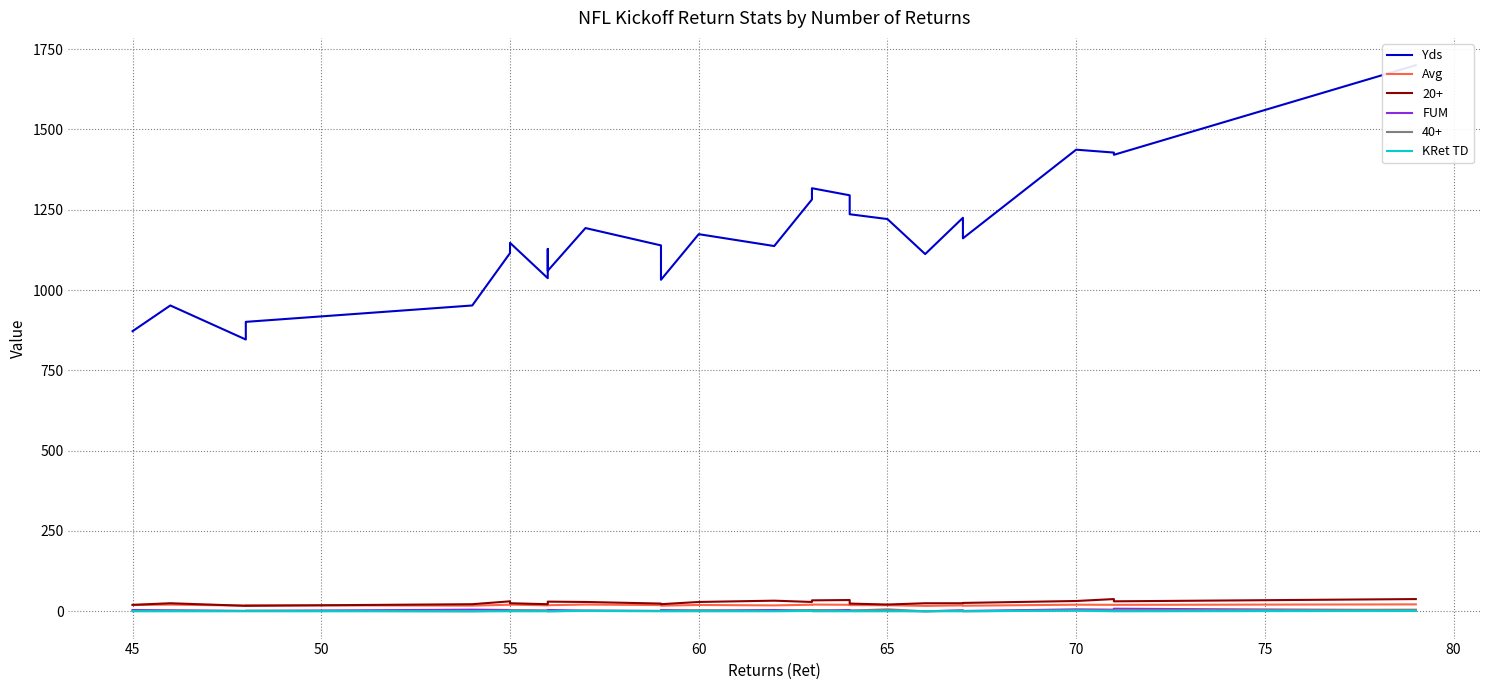

Is this an area chart (filled region under the line)?

No